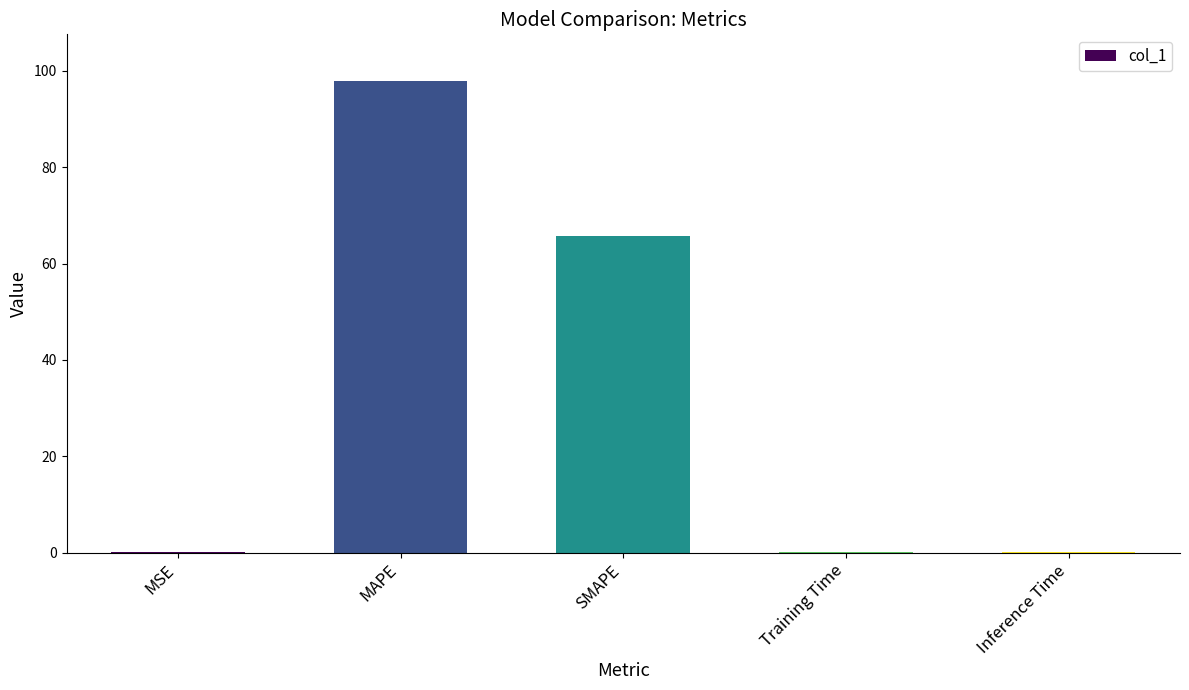

What is the maximum value shown in the chart?

97.8